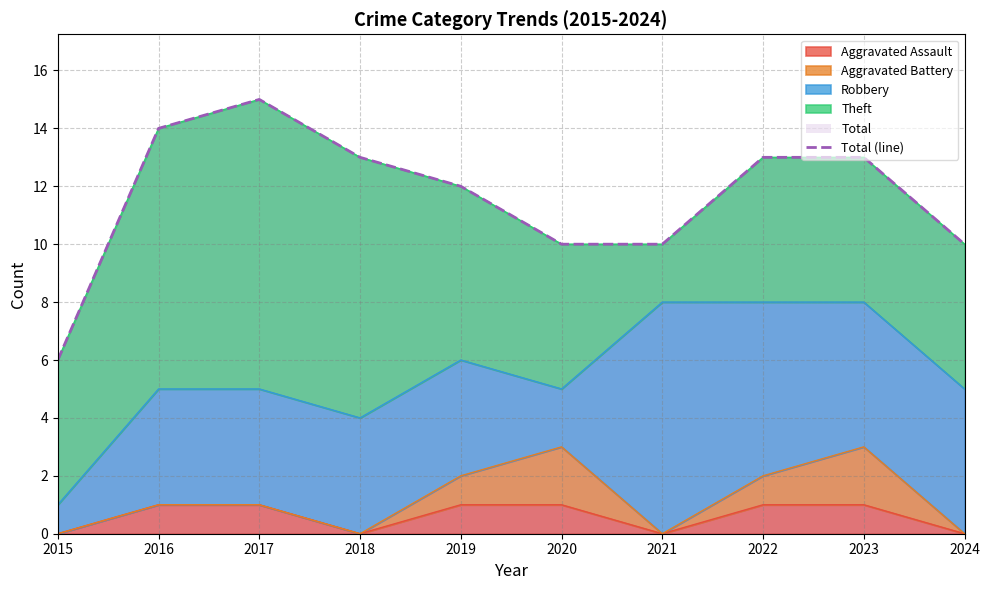

How many data points are above 13?

2